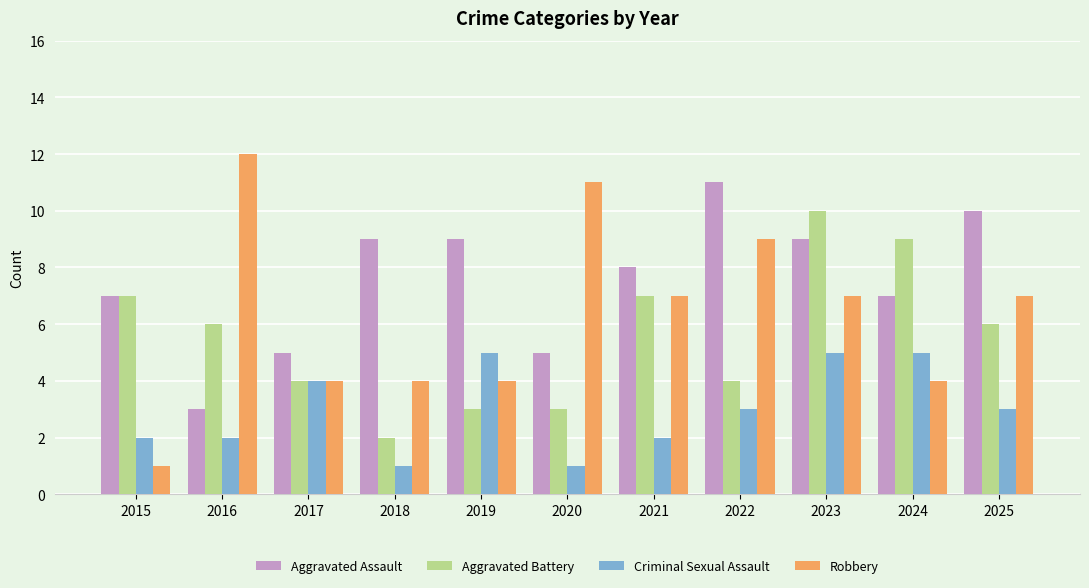

Rank the series by their maximum value, from highest to lowest.

Robbery, Aggravated Assault, Aggravated Battery, Criminal Sexual Assault